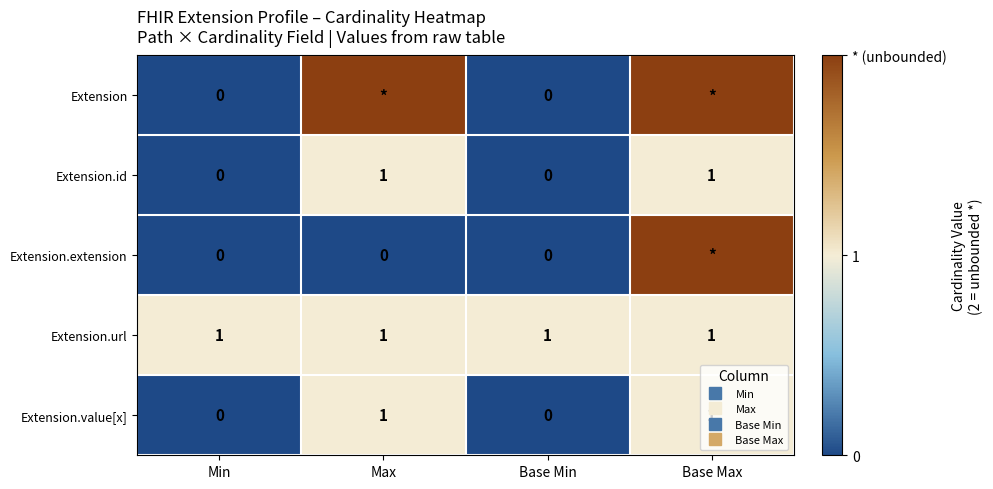

True or false: Extension.id has a value of 0 at Min.

True